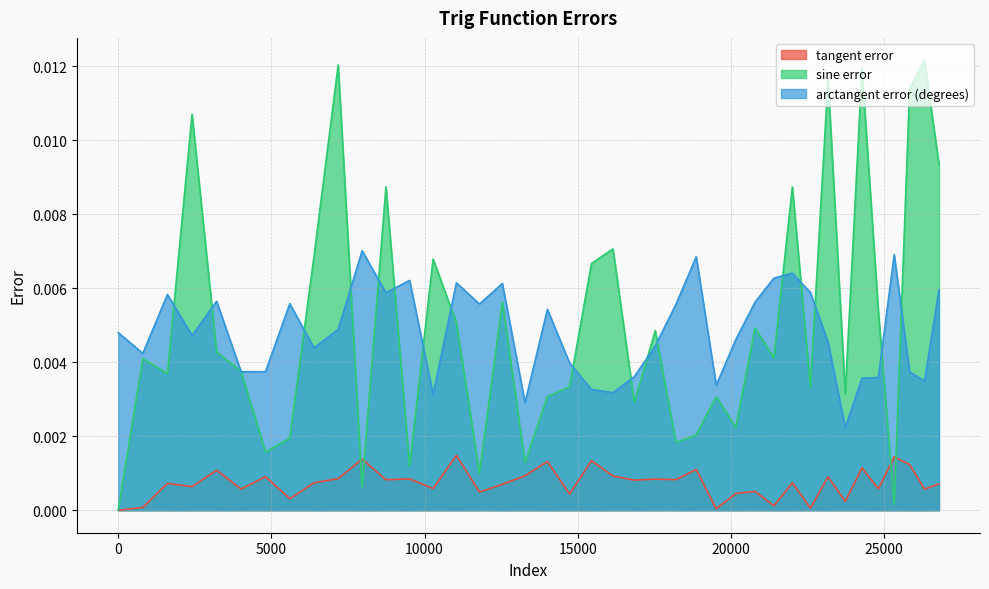

True or false: arctangent error (degrees) has a value of 0.0 at 14010.

False